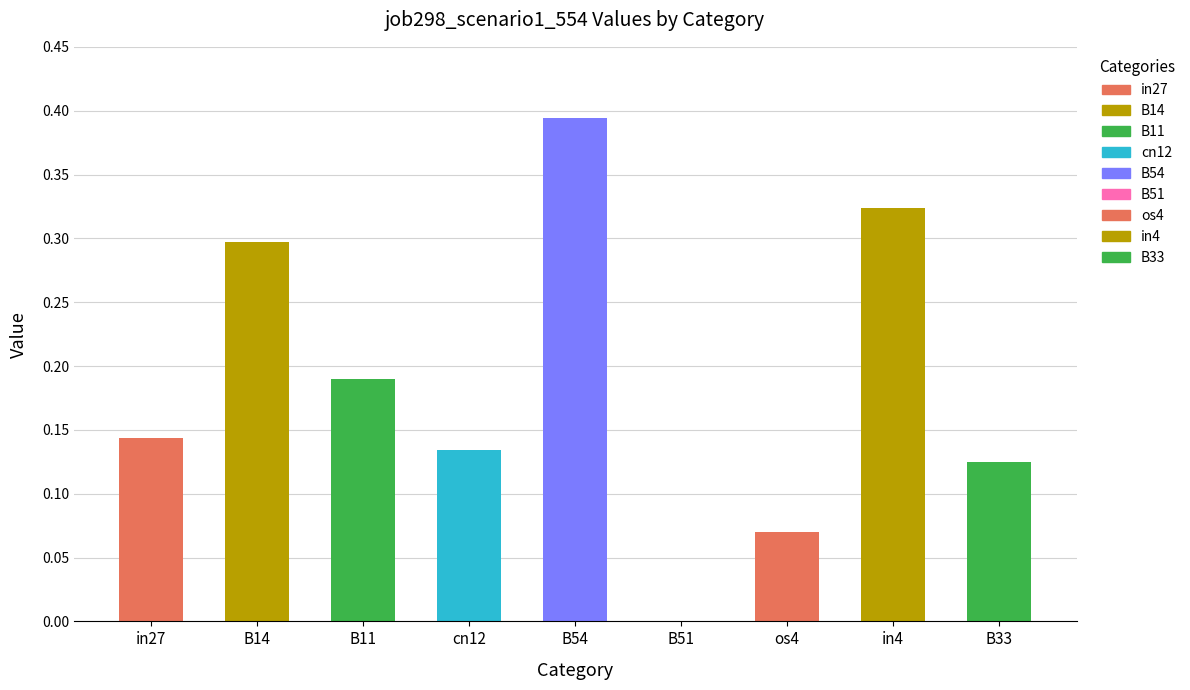

True or false: the data shows 0.1 at B11.

False